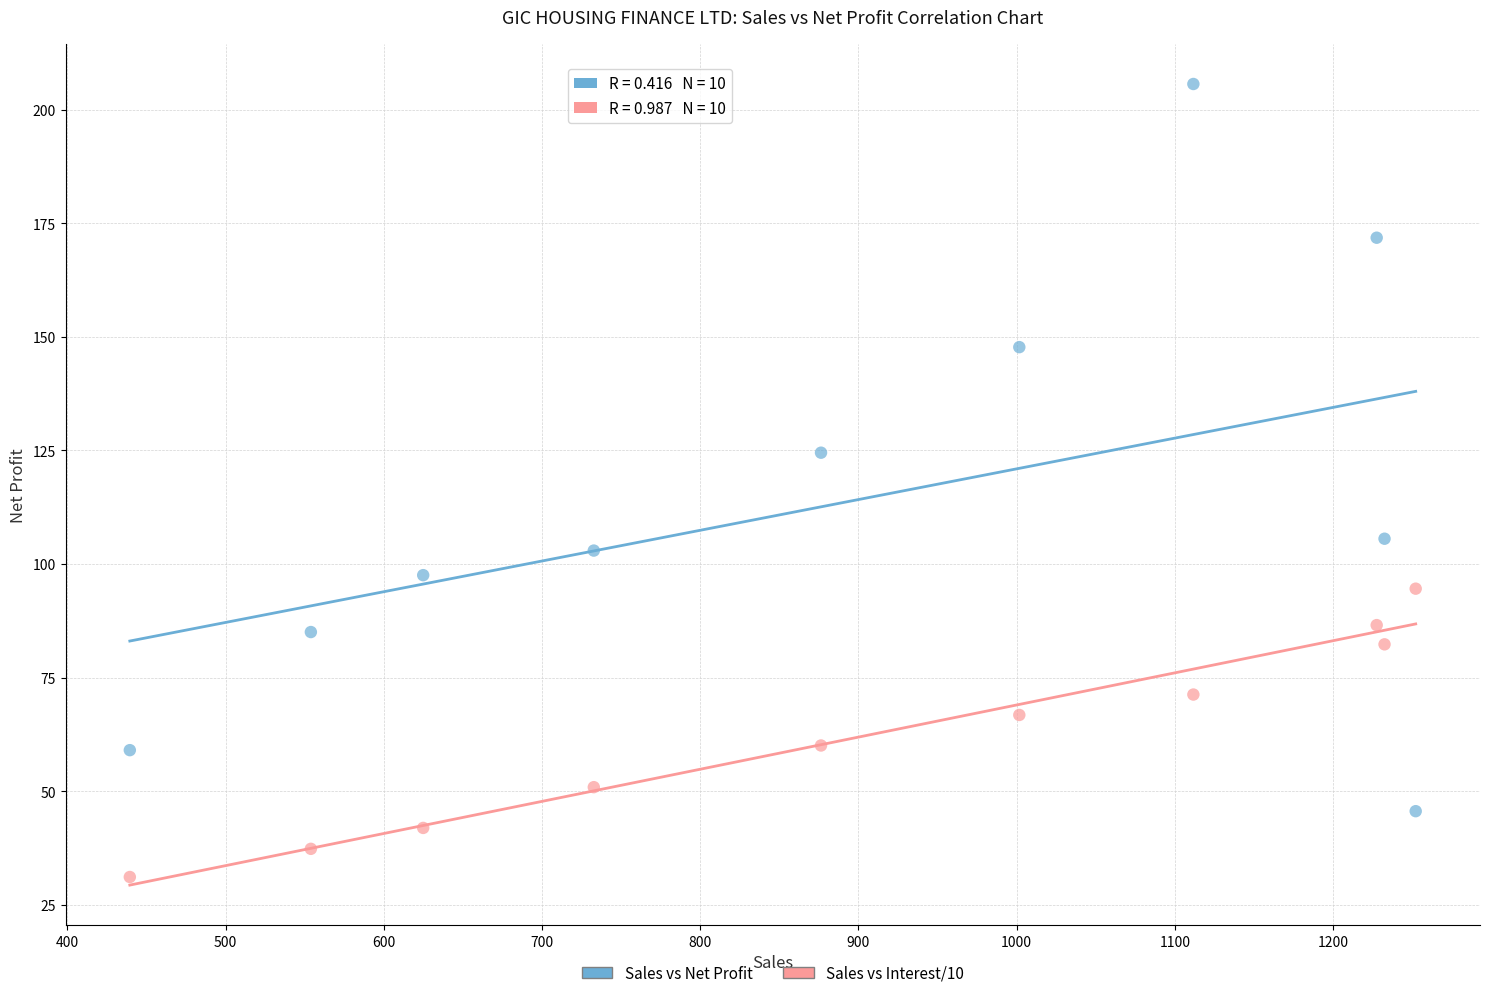

Which series contains the highest Y value?

Sales vs Net Profit